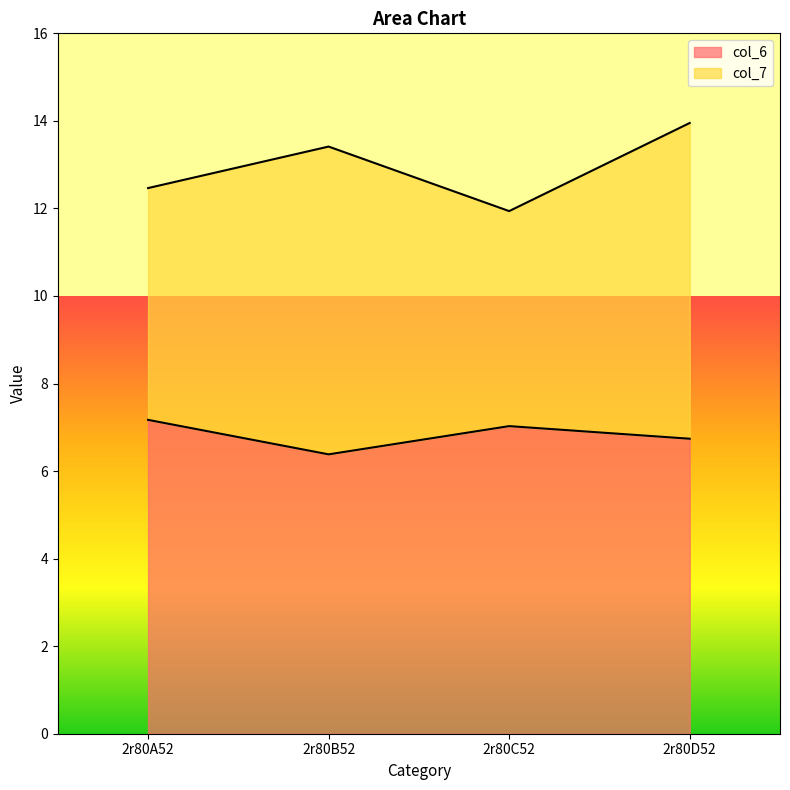

True or false: the data has more than 0 interior local peaks.

True